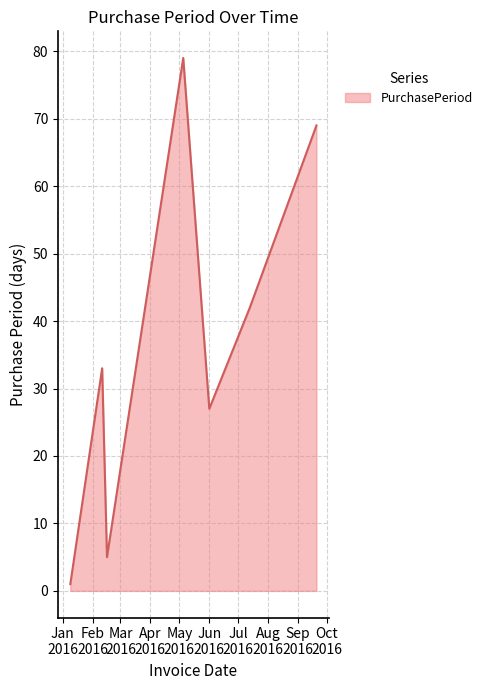

What is the maximum value shown in the chart?

79